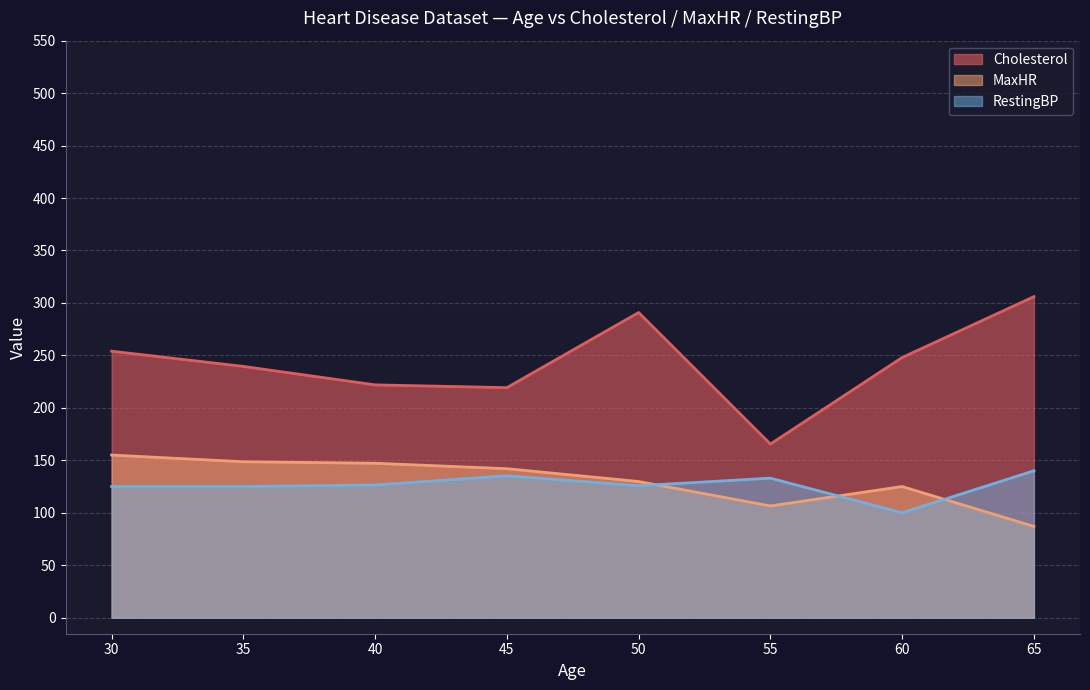

What is the average value of the Cholesterol series?

243.1